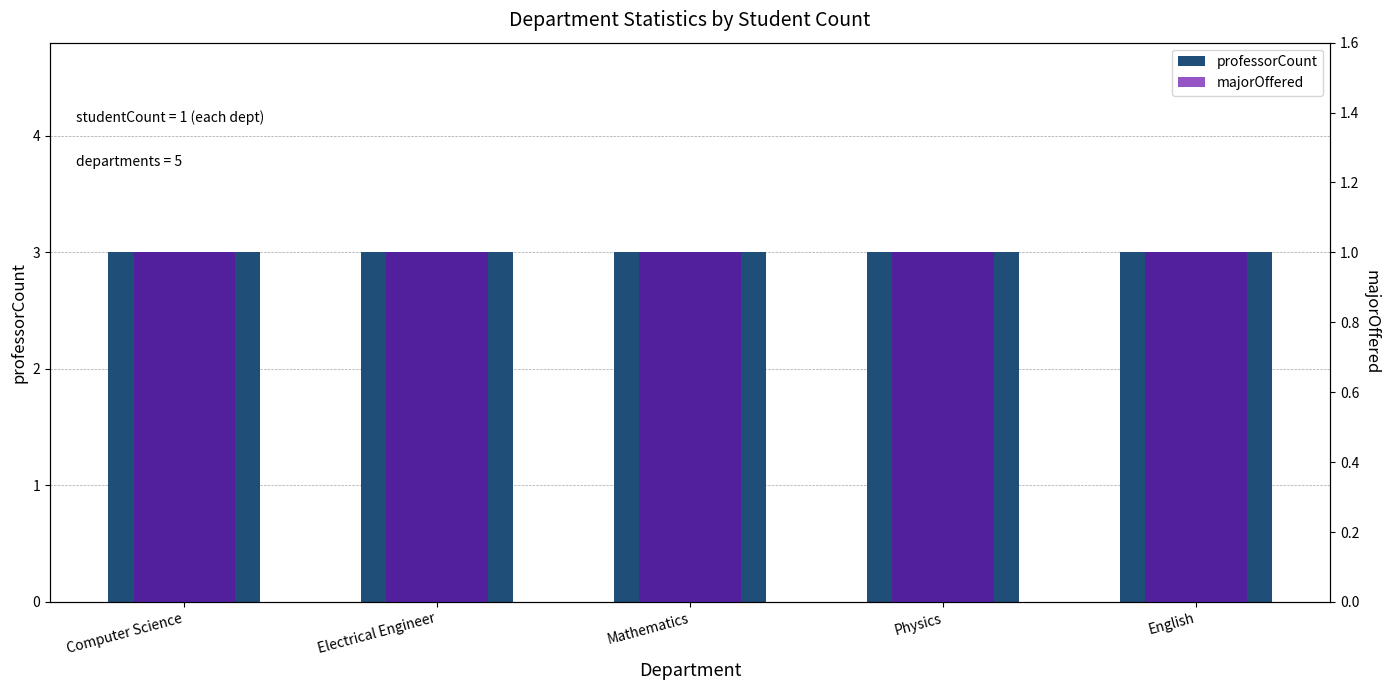

At how many categories does at least one series exceed 2?

5